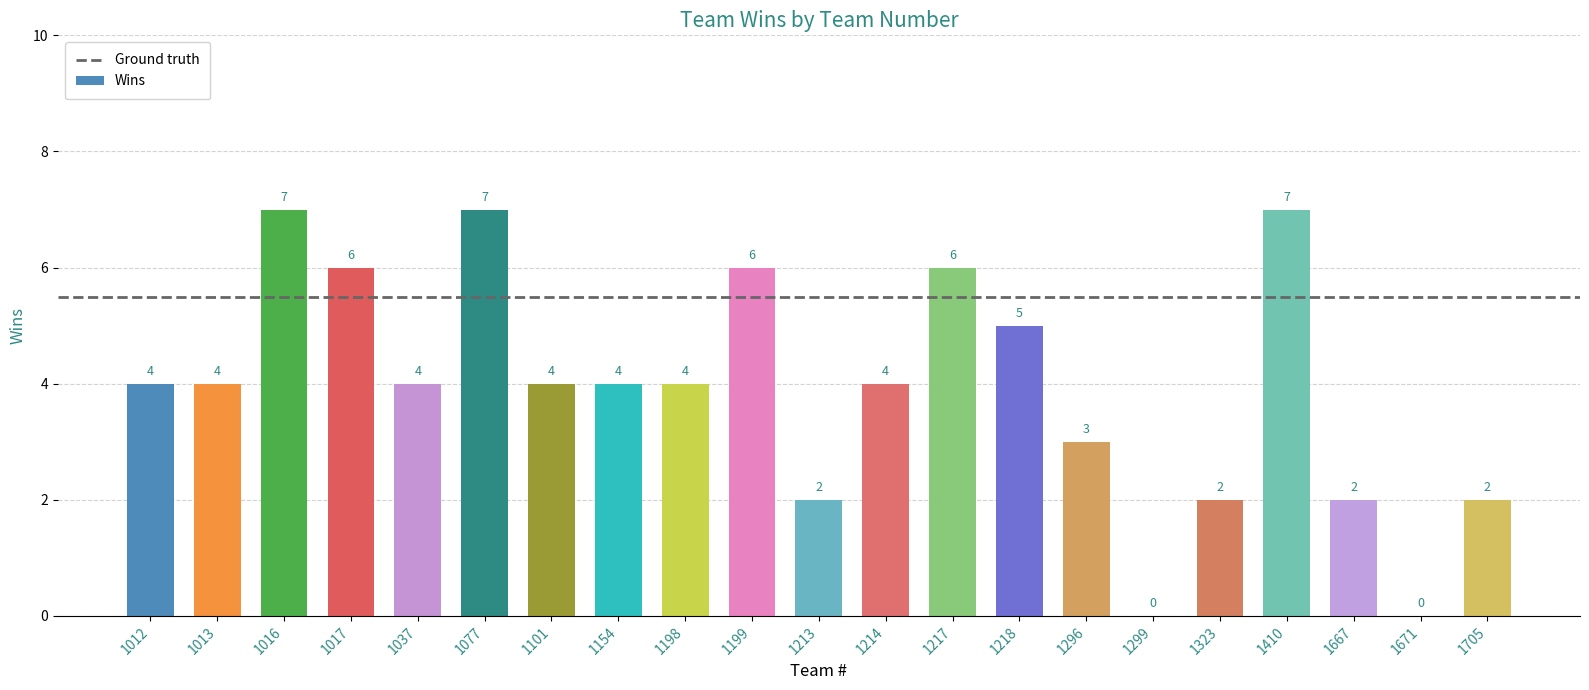

What is the ratio of the value at 1198 to the value at 1013?

1.0